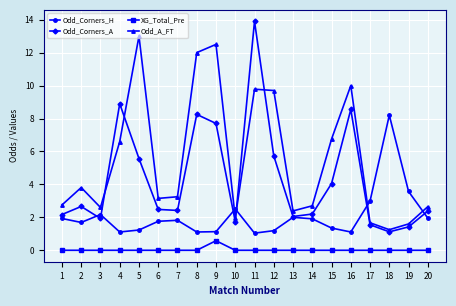

True or false: Odd_A_FT has more than 0 interior local peaks.

True